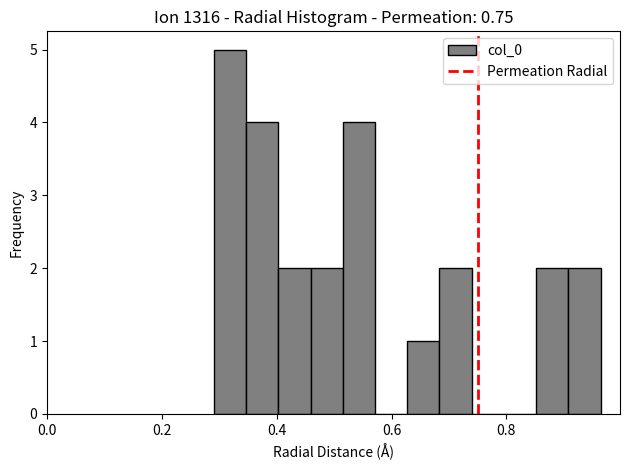

Read against the x-axis, roughly where is the centre of the tallest bar?

0.32